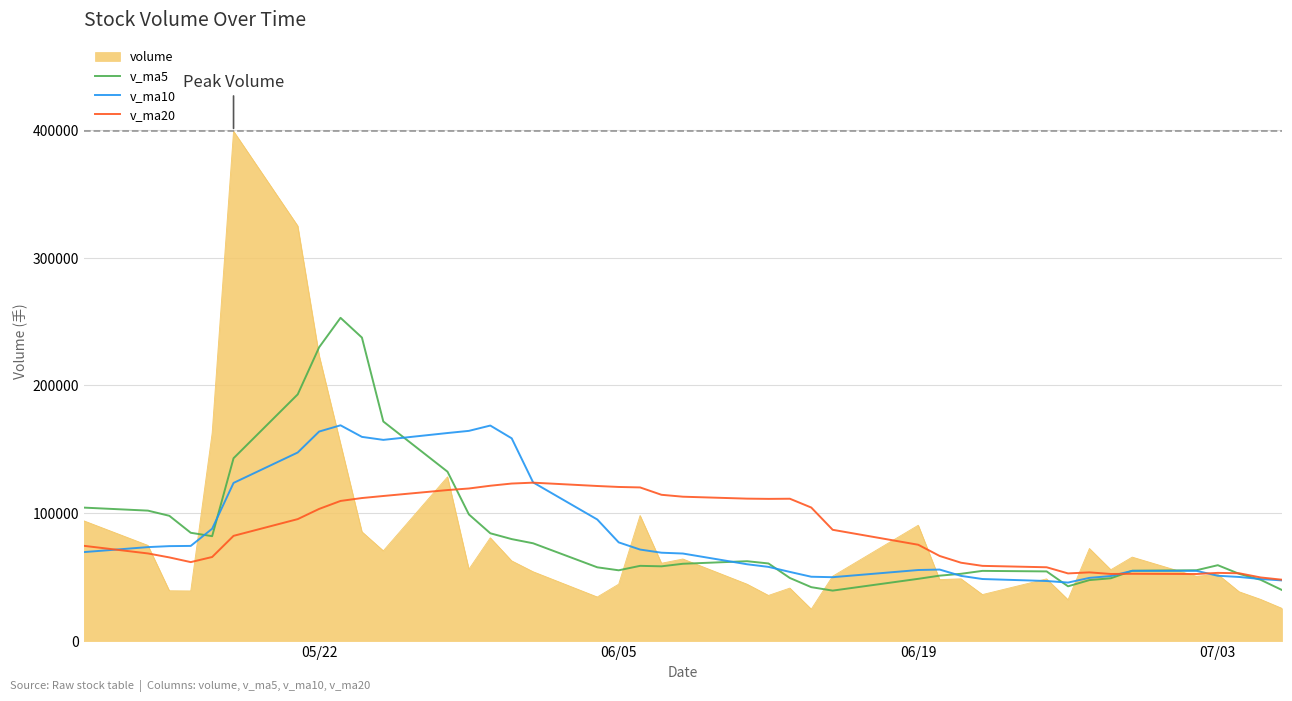

Which series has the largest range (max minus min)?

volume